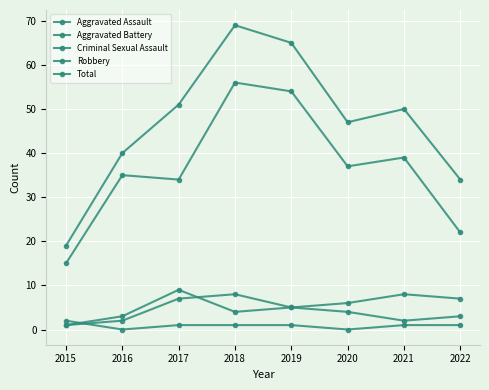

True or false: Robbery and Aggravated Assault intersect in this chart.

False